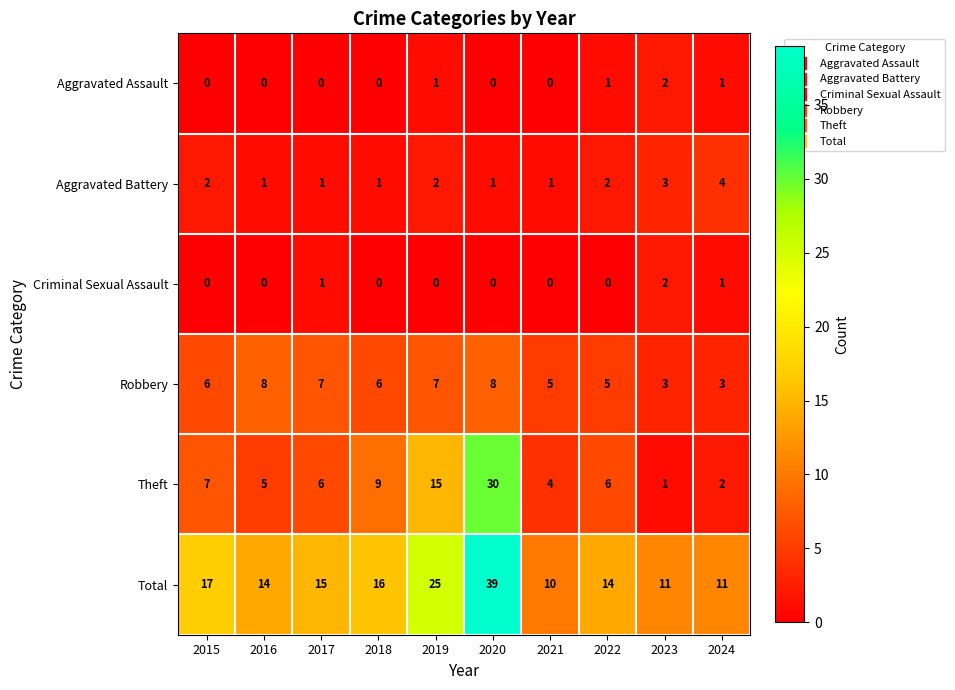

What is the maximum value for Total?

39